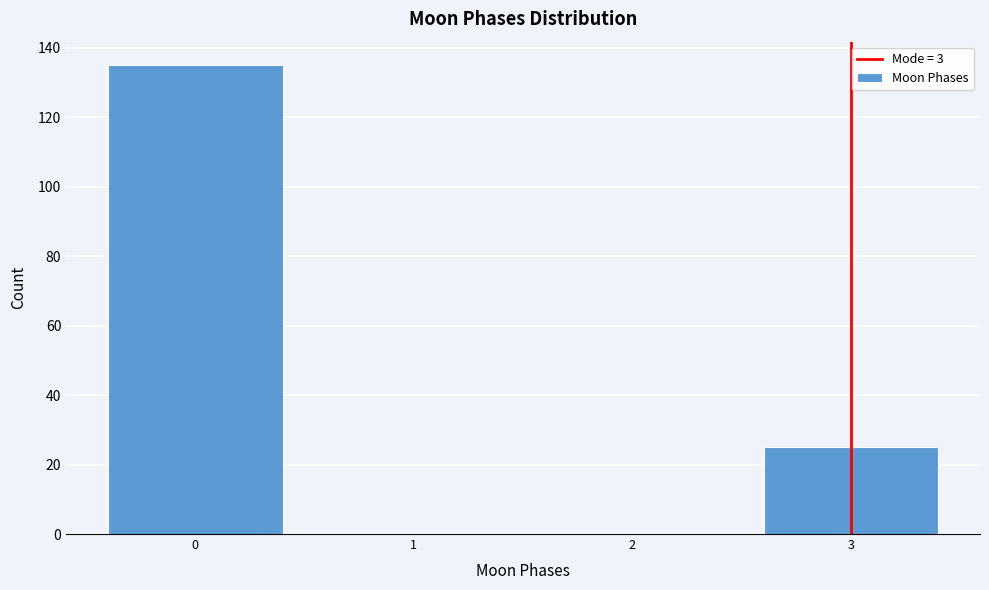

Reading right to left, extract all data points from this chart.

3=25	2=0	1=0	0=135